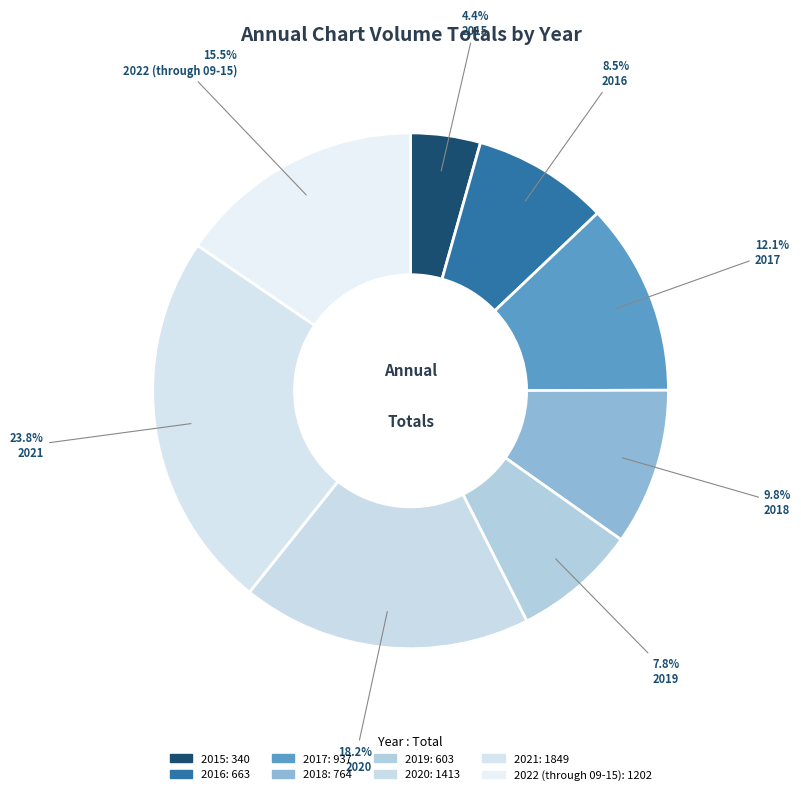

Which slice is the largest?

2021